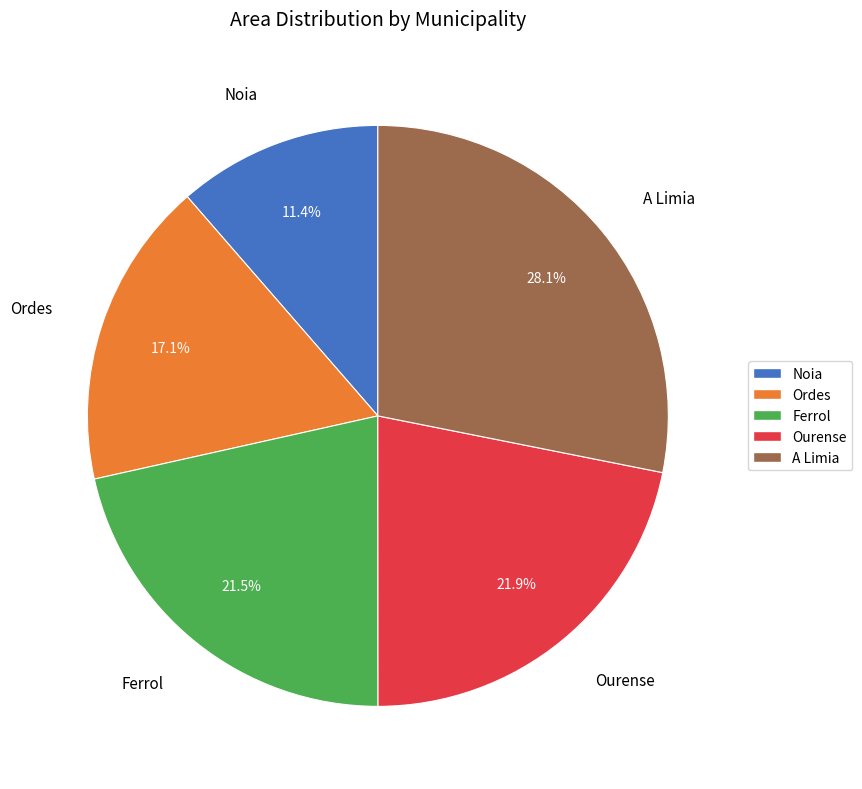

How many slices are in this pie chart?

5